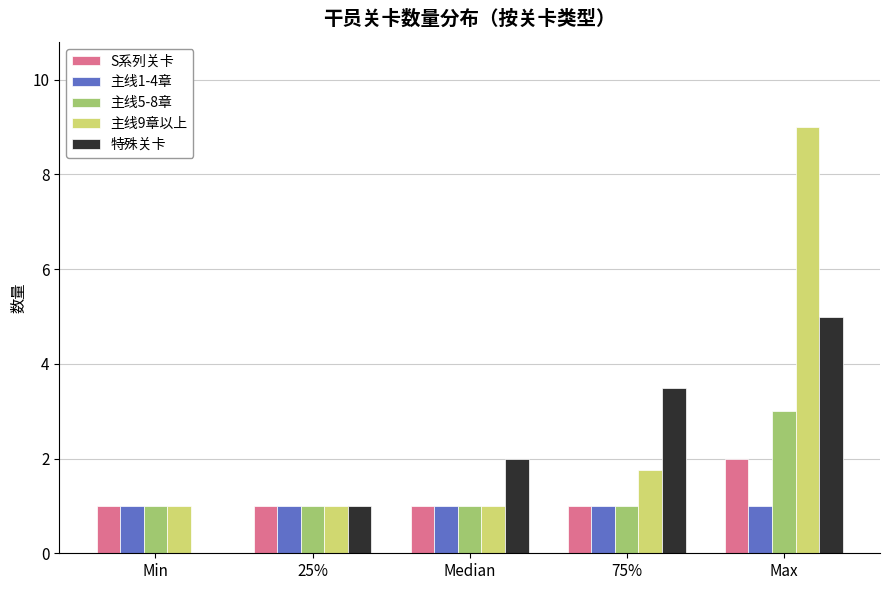

Reading right to left, what are all the values shown in this chart?

S系列关卡: Max=2.0	75%=1.0	Median=1.0	25%=1.0	Min=1.0
主线1-4章: Max=1.0	75%=1.0	Median=1.0	25%=1.0	Min=1.0
主线5-8章: Max=3.0	75%=1.0	Median=1.0	25%=1.0	Min=1.0
主线9章以上: Max=9.0	75%=1.8	Median=1.0	25%=1.0	Min=1.0
特殊关卡: Max=5.0	75%=3.5	Median=2.0	25%=1.0	Min=0.0